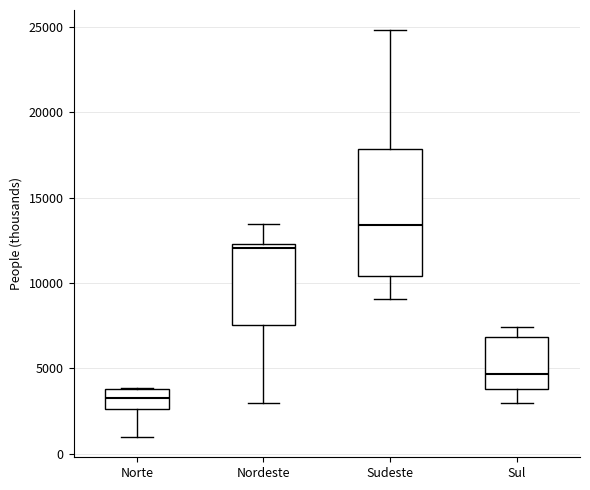

Which box is the tallest, from its lower edge to its upper edge?

Sudeste